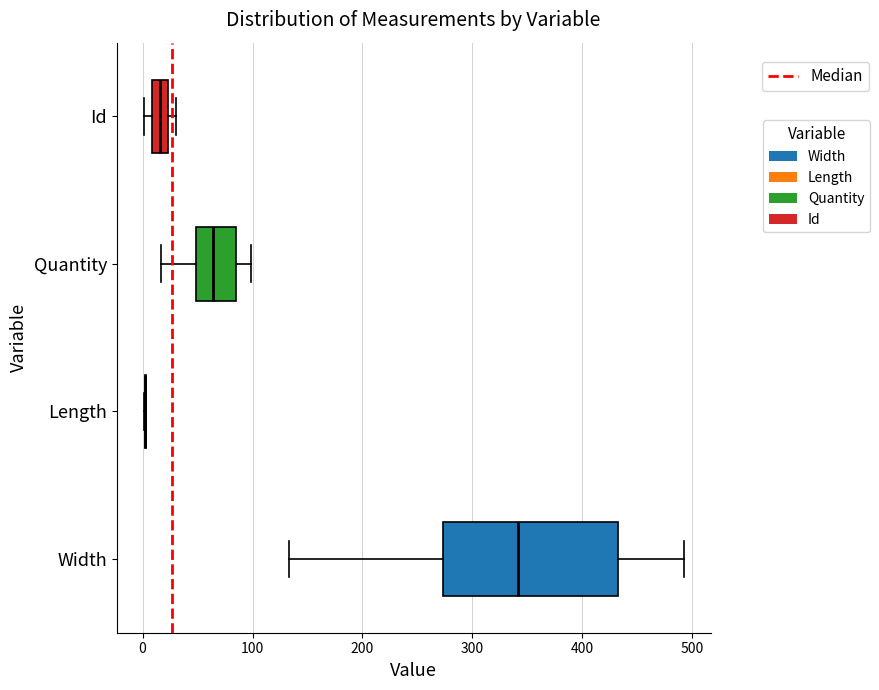

Where does the right whisker of the box for Quantity end on the x-axis? The values are not printed on the chart, so give them approximately, as read against the axis.

100